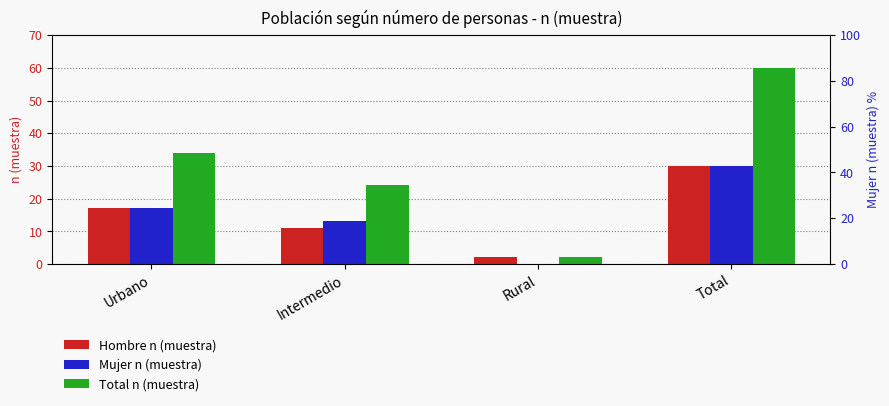

How many series are shown in this chart?

3